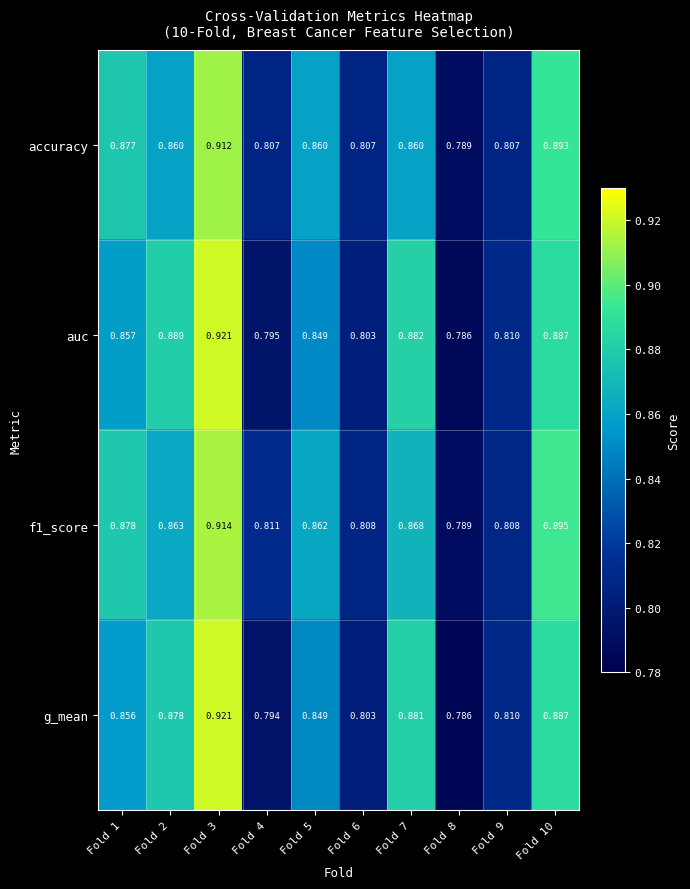

Is the value of f1_score at Fold 1 greater than the value of g_mean at Fold 9?

Yes